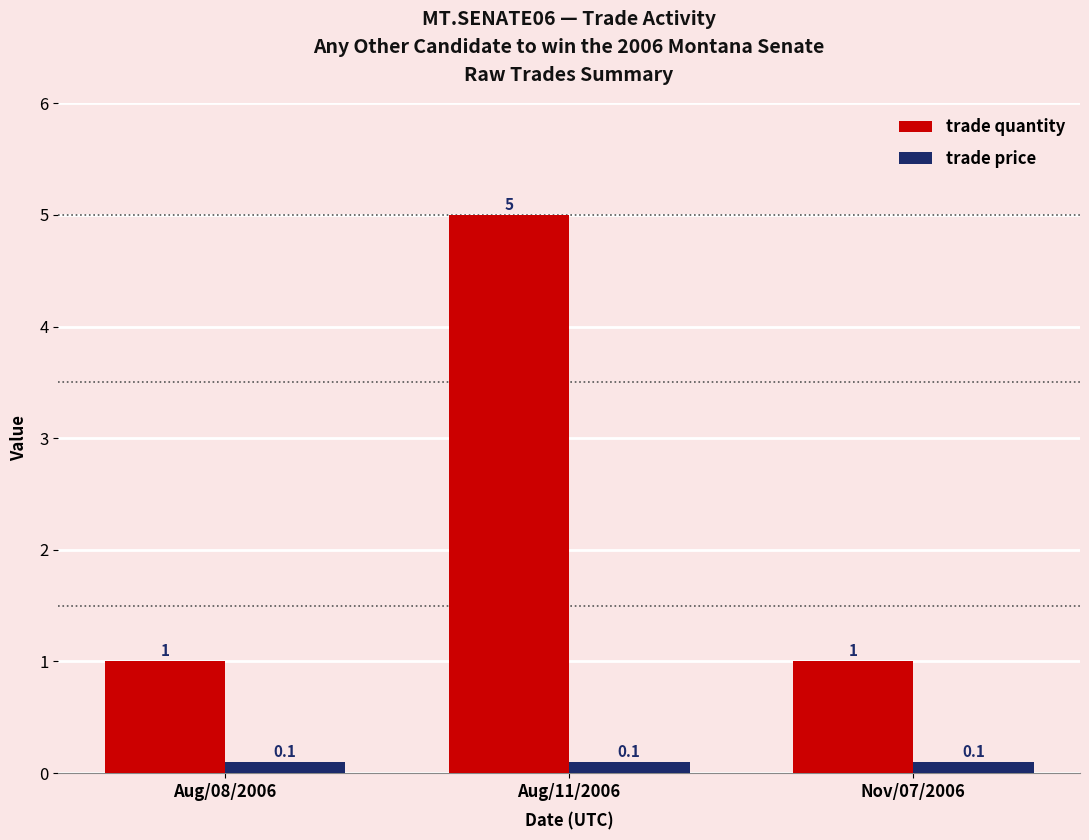

What position from the left is Nov/07/2006?

3